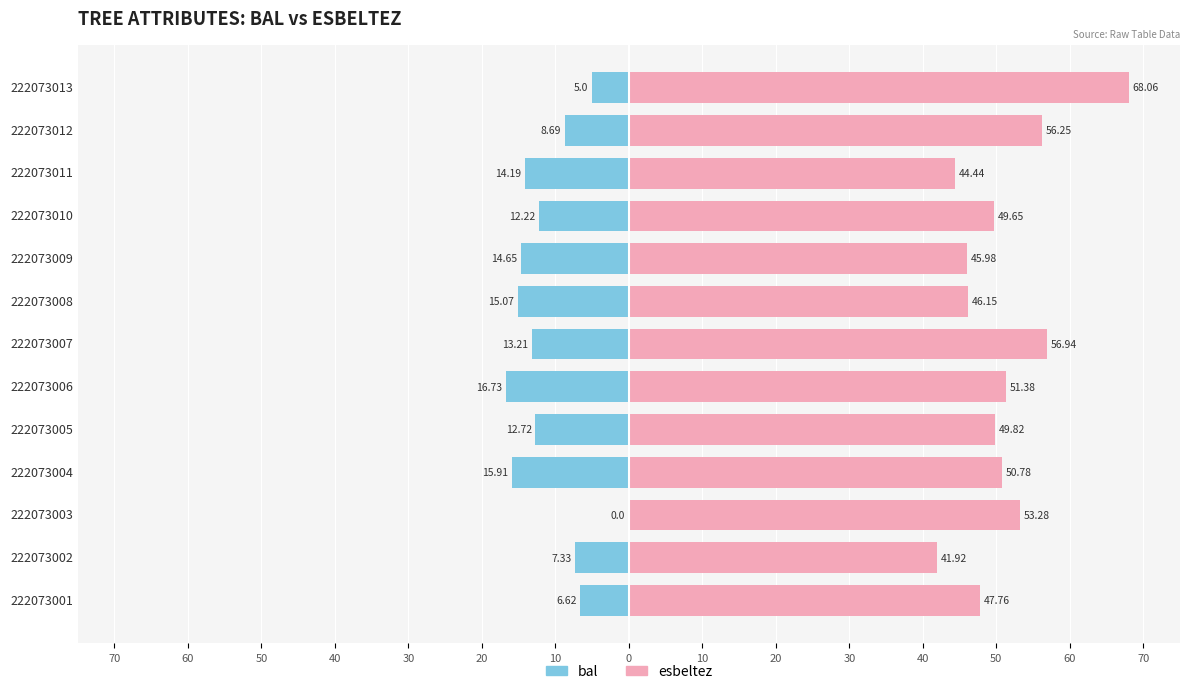

What are all the series names shown in the legend?

bal, esbeltez